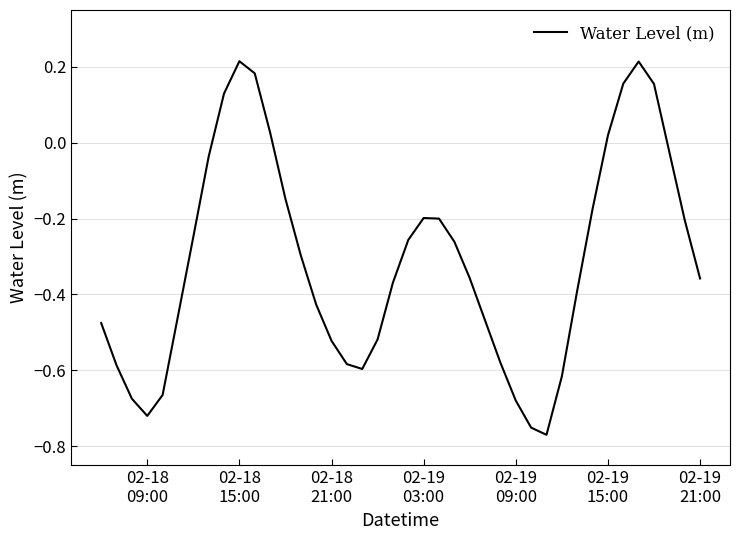

What is the difference between the maximum and minimum values?

1.0